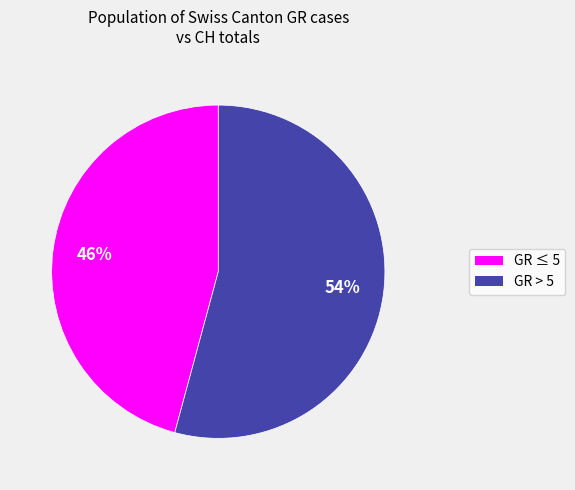

How many slices are in this pie chart?

2